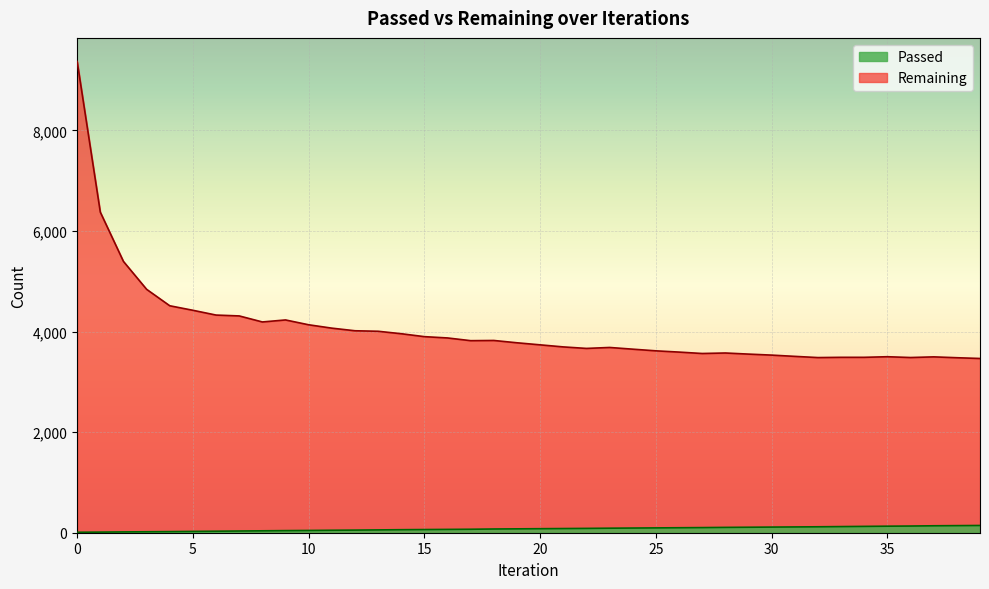

True or false: Passed and Remaining cross at least once.

False